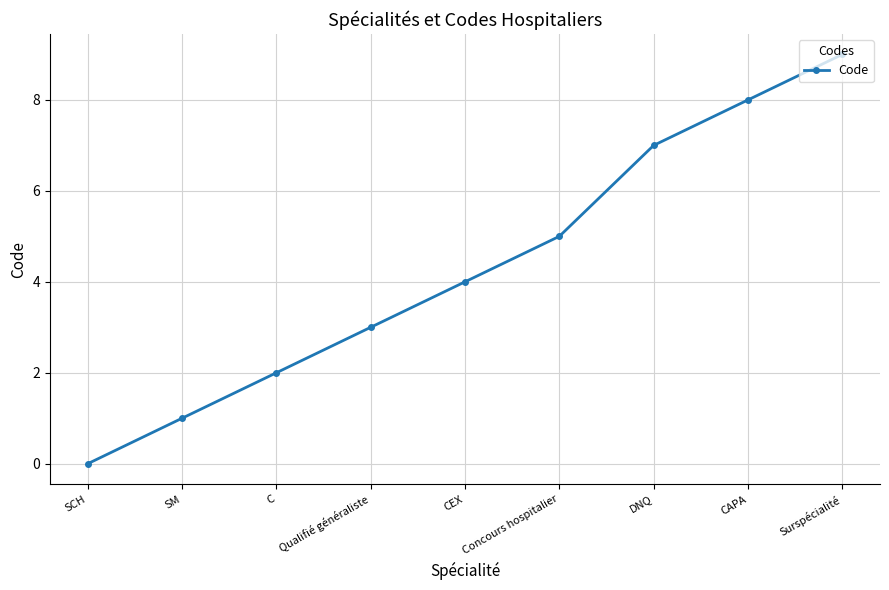

True or false: the data shows 9 at Surspécialité.

True